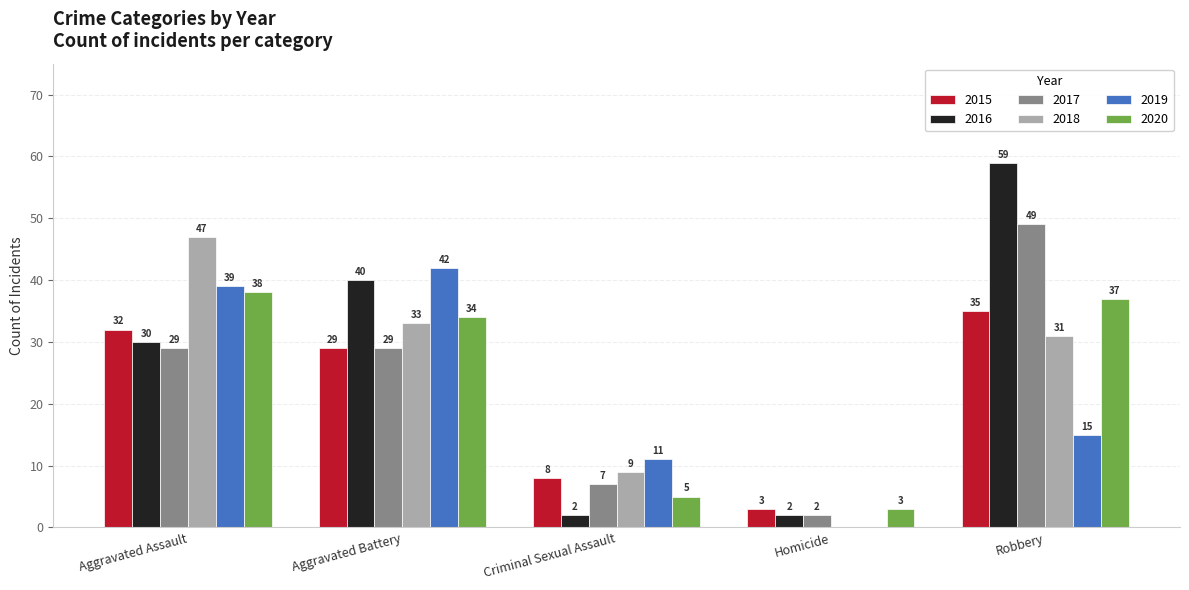

What is the approximate value of 2019 at Criminal Sexual Assault?

11